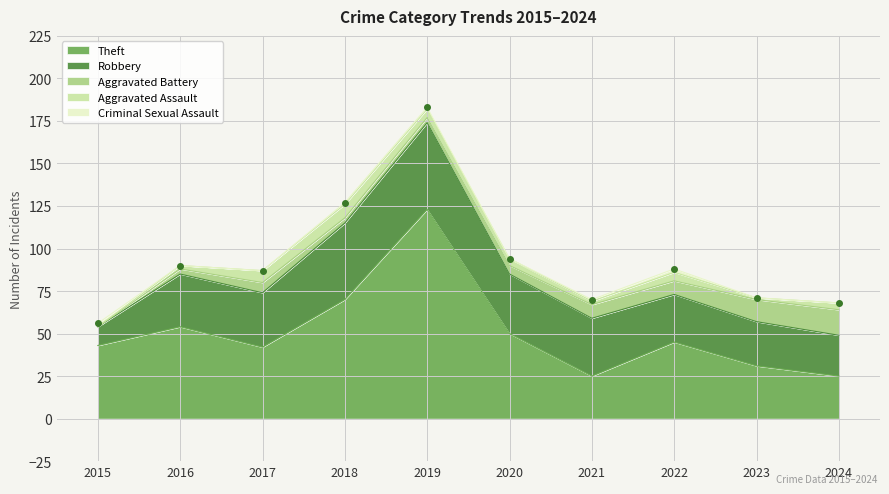

In Robbery, how many points are higher than both neighbors (excluding endpoints)?

1